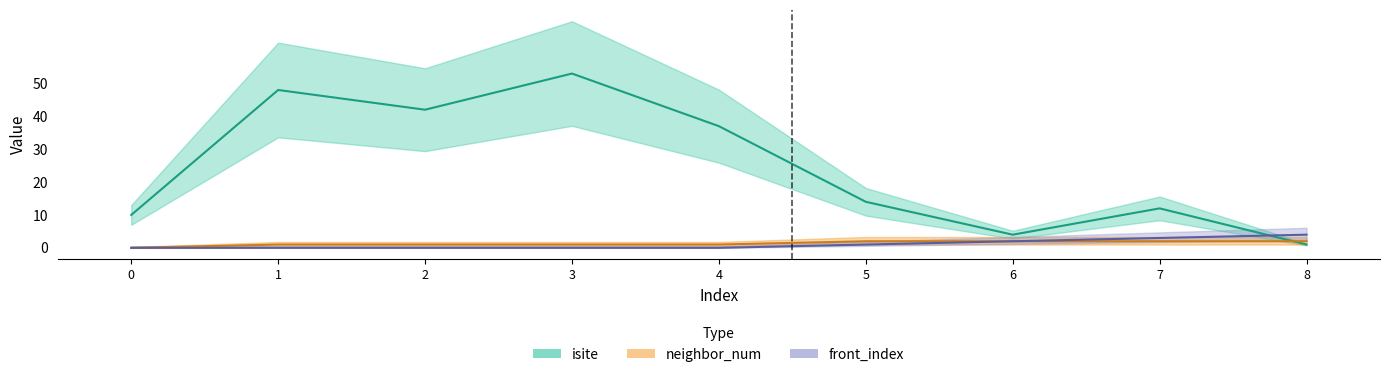

How many values in the front_index series exceed 0?

4